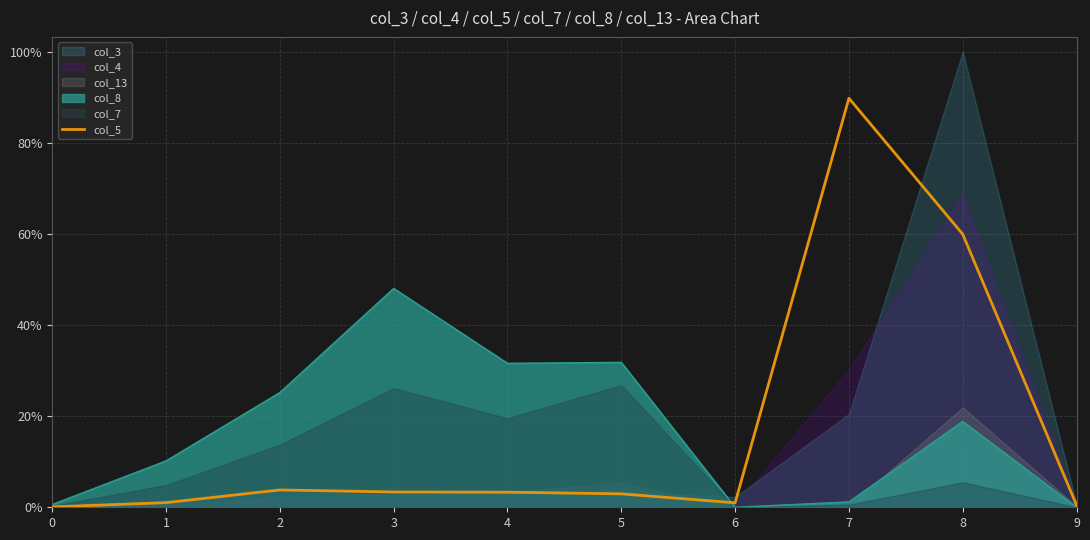

How many values exceed 3?

5